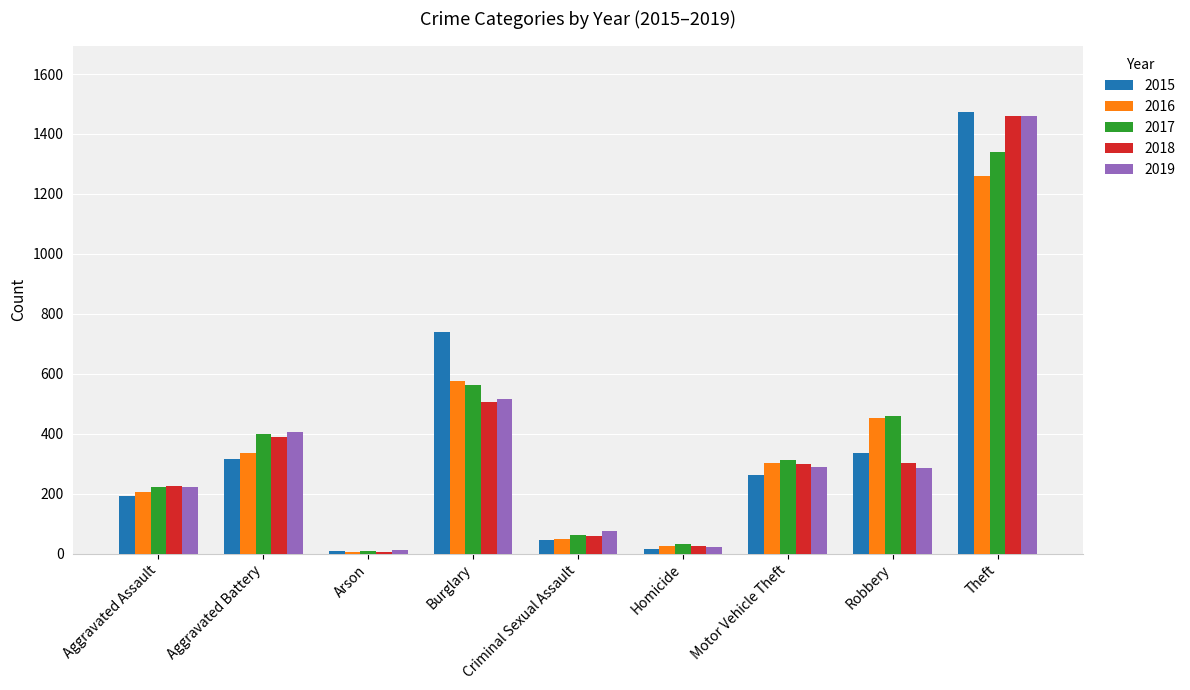

Count the number of data series in this chart.

5